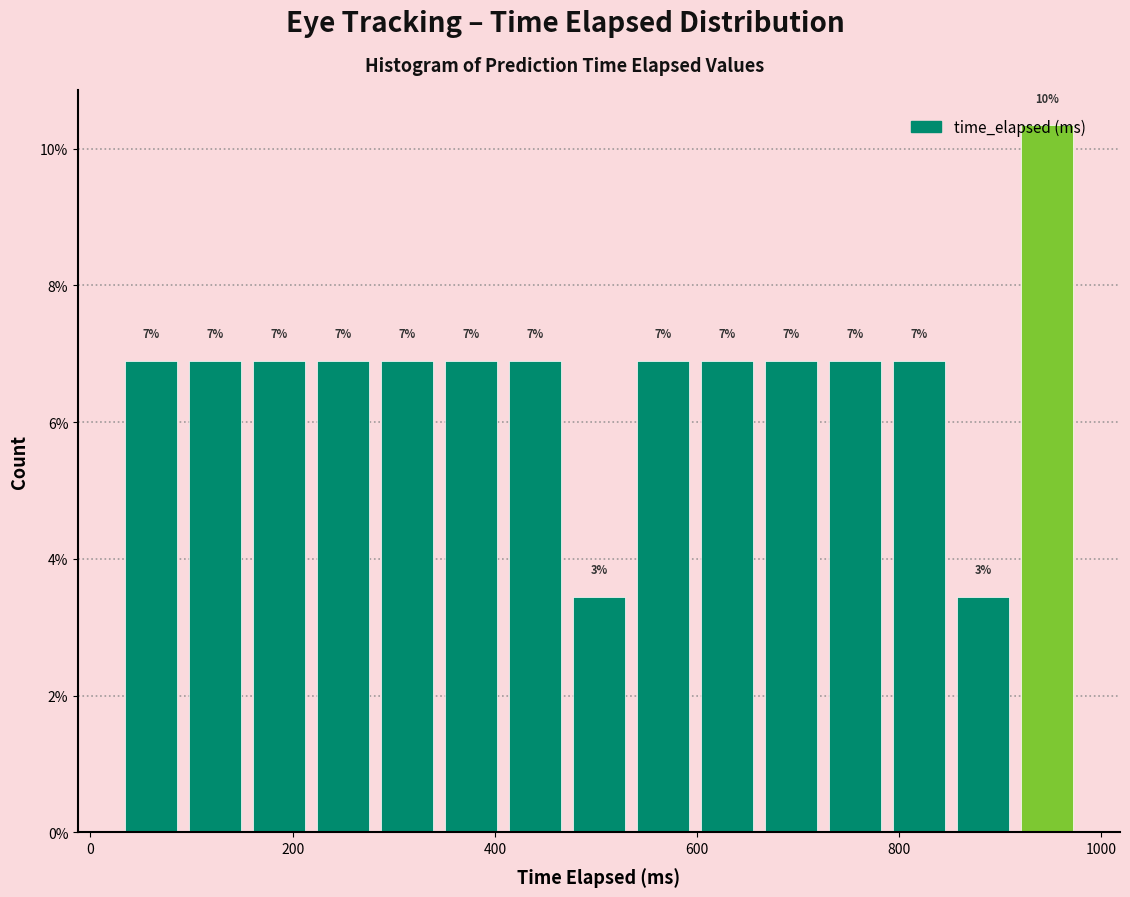

Around what value on the x-axis is the tallest bar? Give the approximate position of its centre, as read against the axis.

940